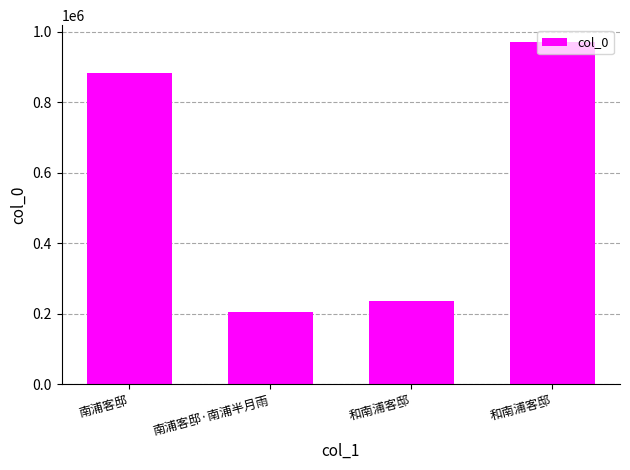

How many distinct data groups are displayed?

1